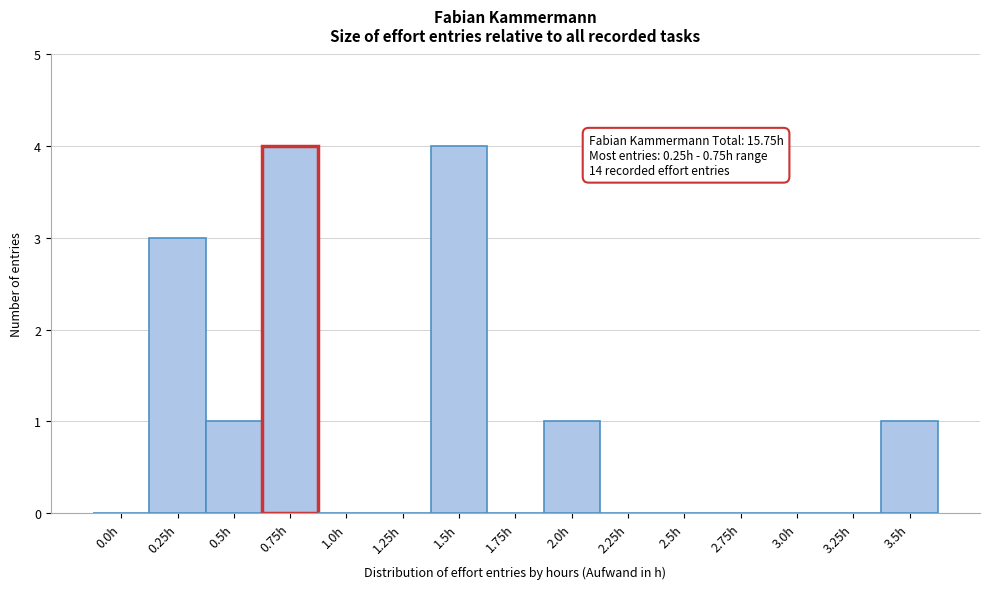

Reading left to right, what are all the values shown in this chart?

0.0h=0	0.25h=3	0.5h=1	0.75h=4	1.0h=0	1.25h=0	1.5h=4	1.75h=0	2.0h=1	2.25h=0	2.5h=0	2.75h=0	3.0h=0	3.25h=0	3.5h=1